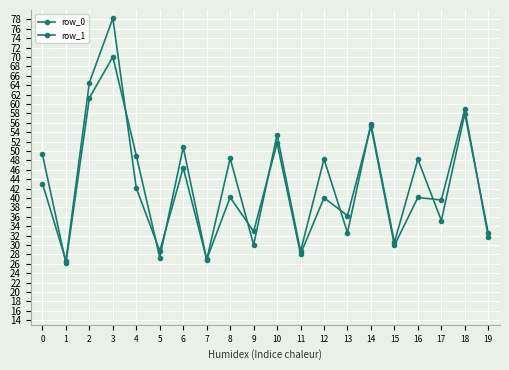

Is the value of row_0 at 0 greater than the value of row_1 at 18?

No